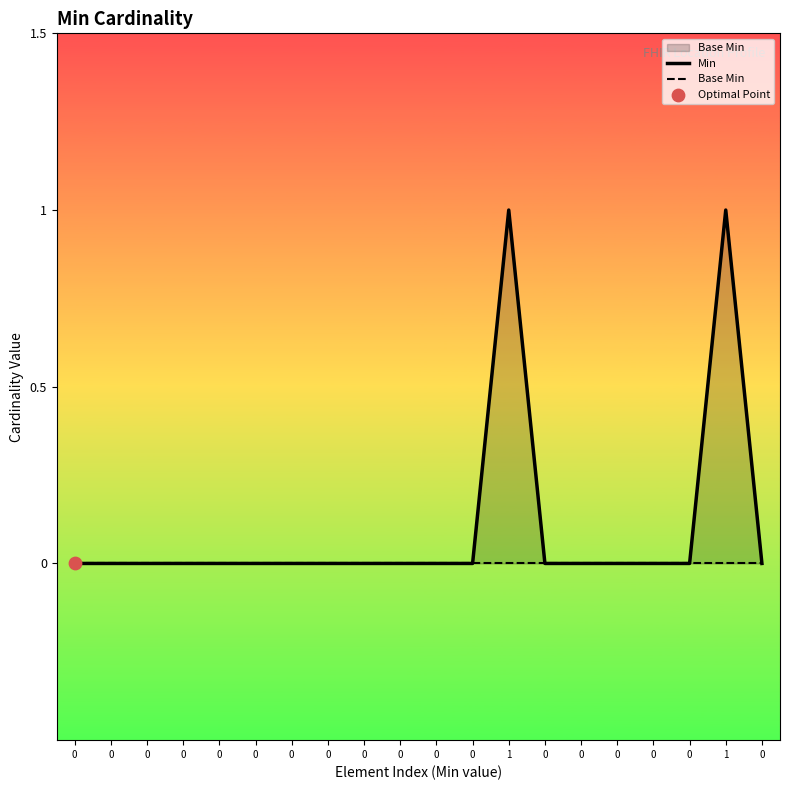

What are all the series names shown in the legend?

Min, Base Min